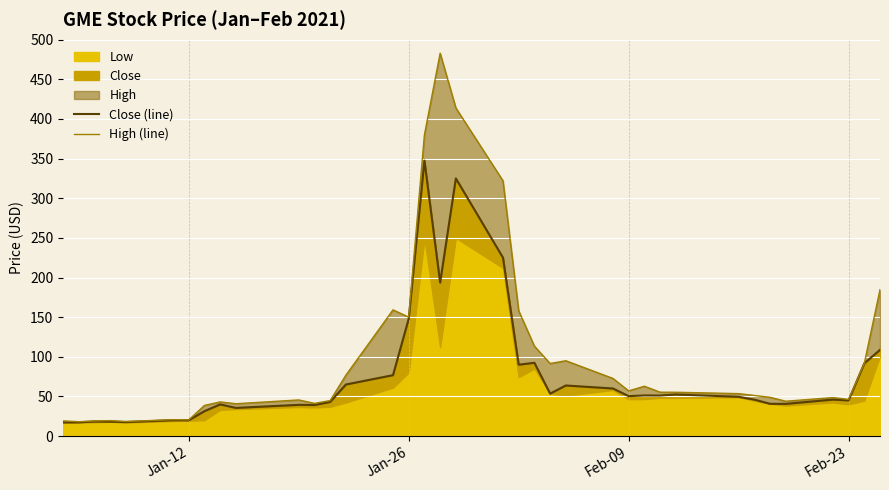

True or false: High (line) has more than 0 points higher than both neighbors.

True